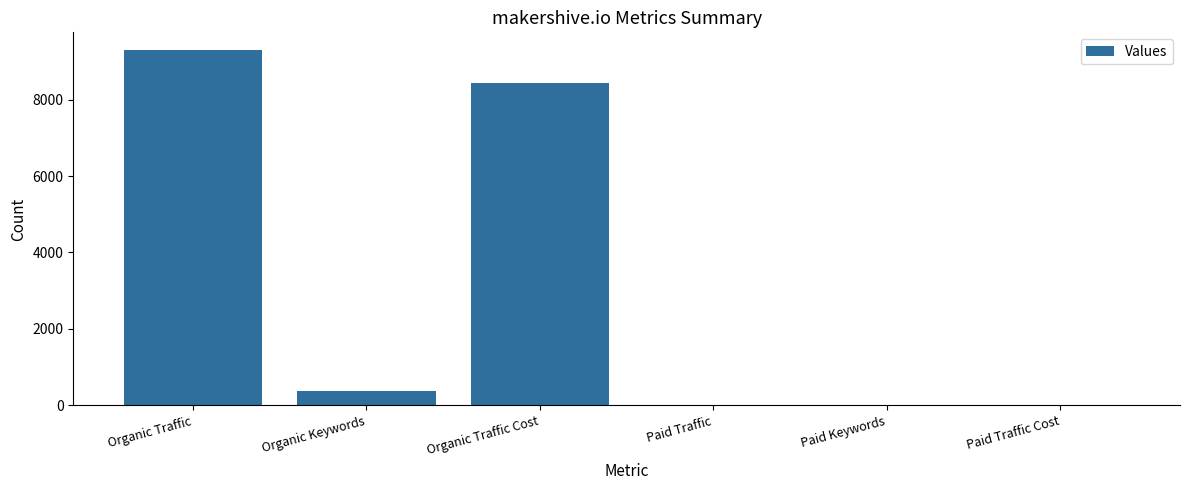

Between Organic Keywords and Paid Keywords, which is larger?

Organic Keywords